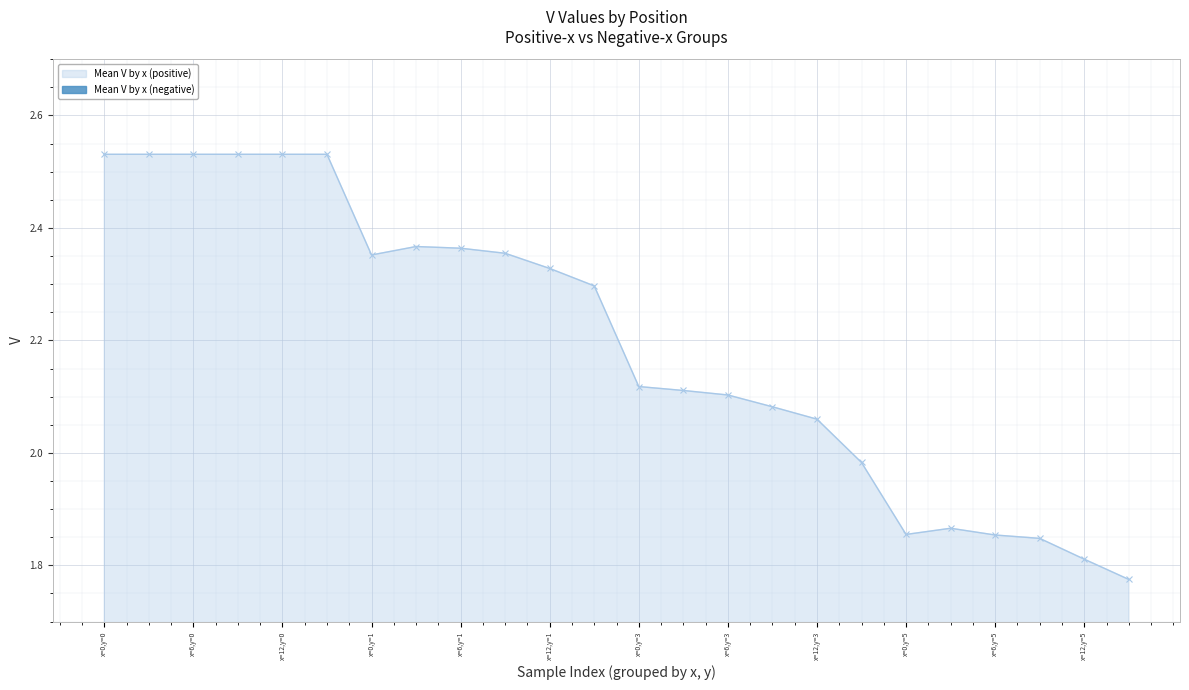

What position from the right is x=6,y=0?

22